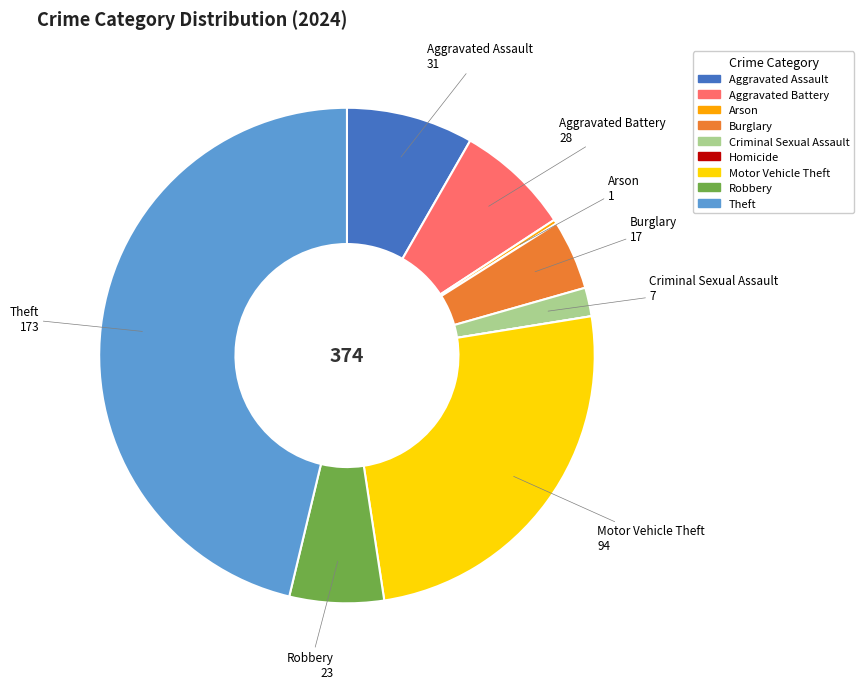

Is there any slice that represents more than half of the pie?

No